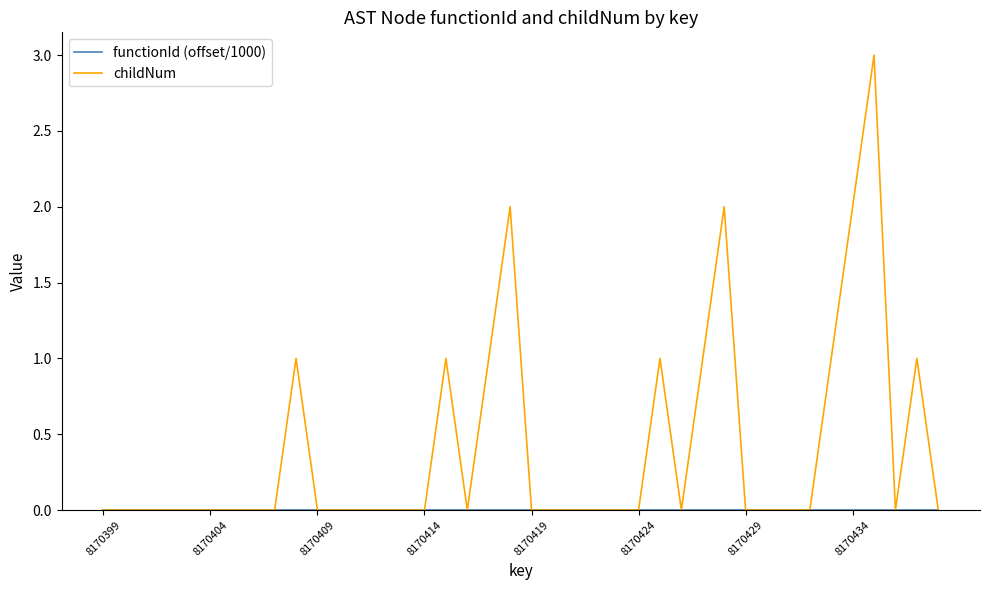

Which series has the largest total across all categories?

childNum